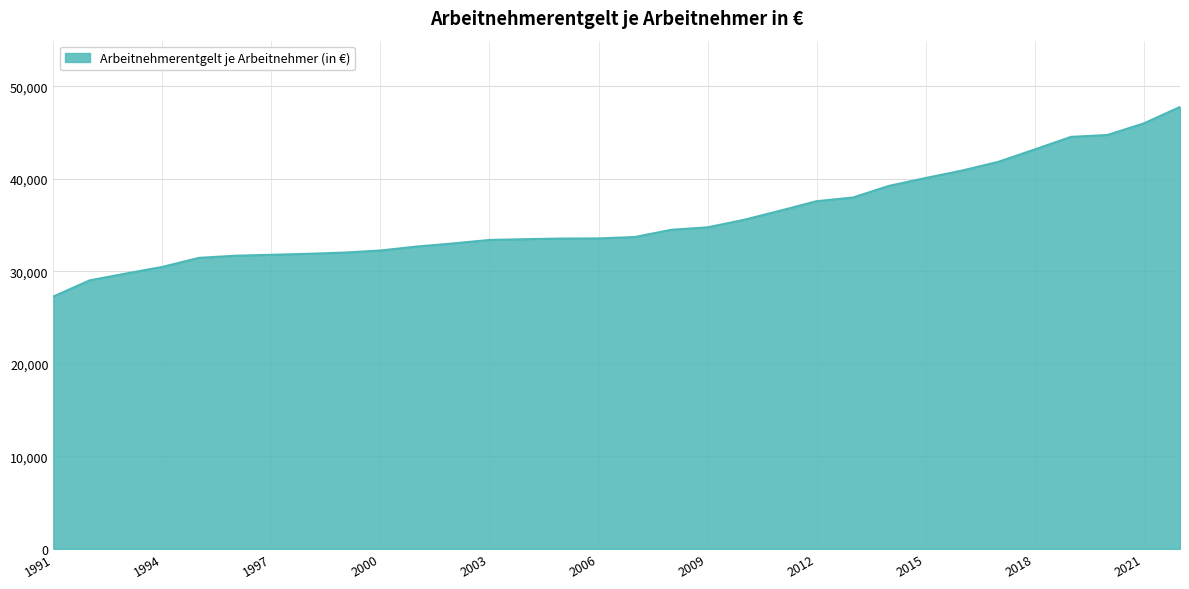

What is the maximum value shown in the chart?

47765